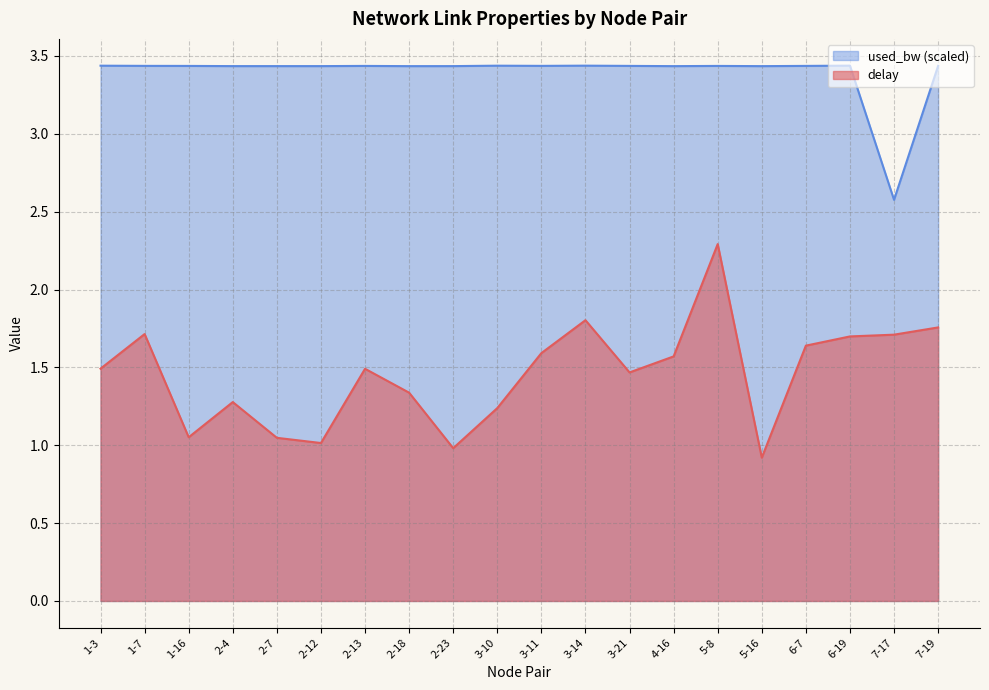

Is the value of delay at 5-8 greater than the value of used_bw at 1-7?

No